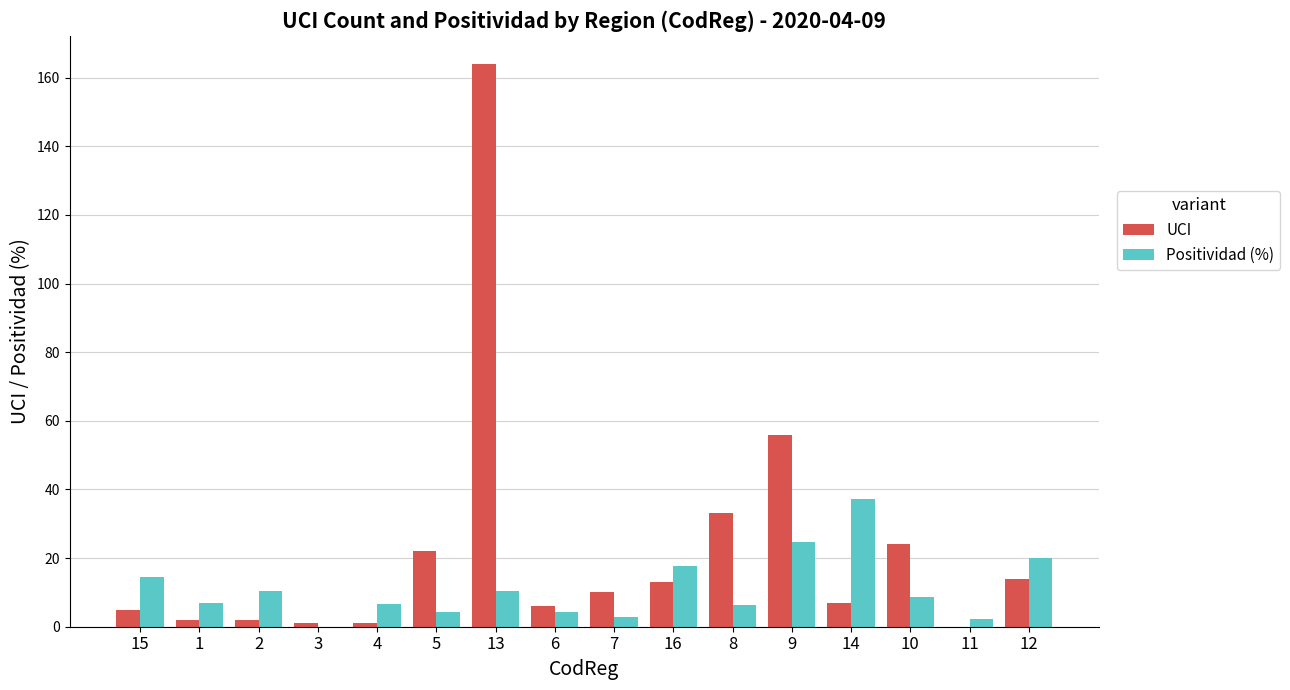

Is the value of Positividad (%) at 2 greater than the value of UCI at 5?

No